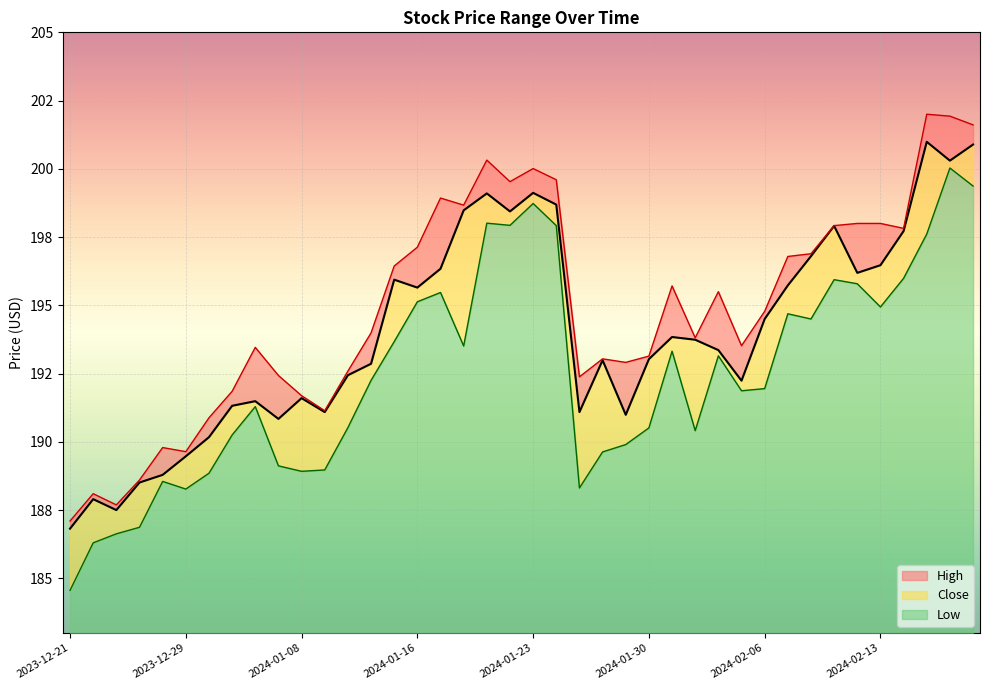

Which series has the largest total across all categories?

High